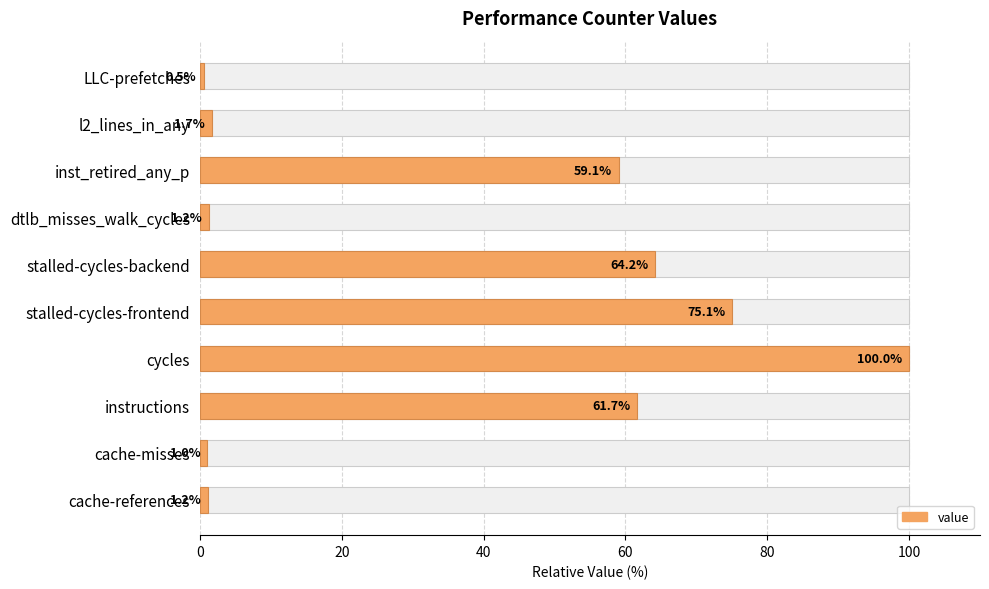

What value does the data have at LLC-prefetches?

0.5